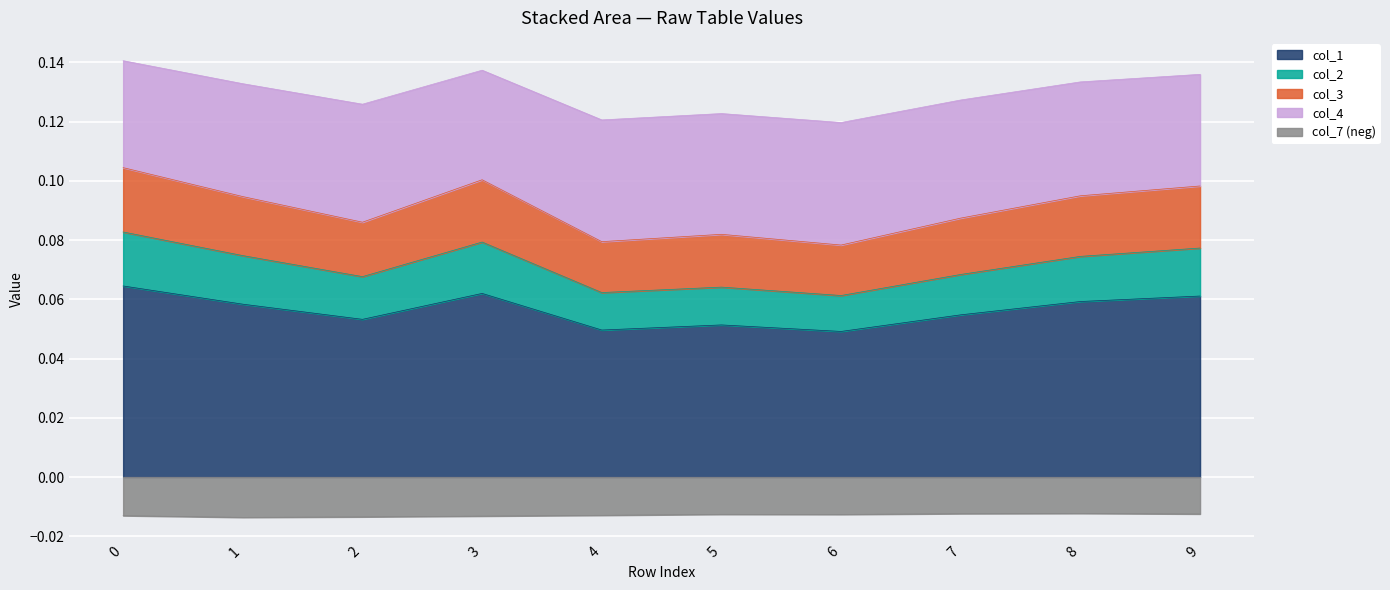

Reading right to left, what are all the values shown in this chart?

col_1: 0.1	0.1	0.1	0.0	0.1	0.0	0.1	0.1	0.1	0.1
col_2: 0.1	0.1	0.1	0.1	0.1	0.1	0.1	0.1	0.1	0.1
col_3: 0.1	0.1	0.1	0.1	0.1	0.1	0.1	0.1	0.1	0.1
col_4: 0.1	0.1	0.1	0.1	0.1	0.1	0.1	0.1	0.1	0.1
col_7: -0.0	-0.0	-0.0	-0.0	-0.0	-0.0	-0.0	-0.0	-0.0	-0.0